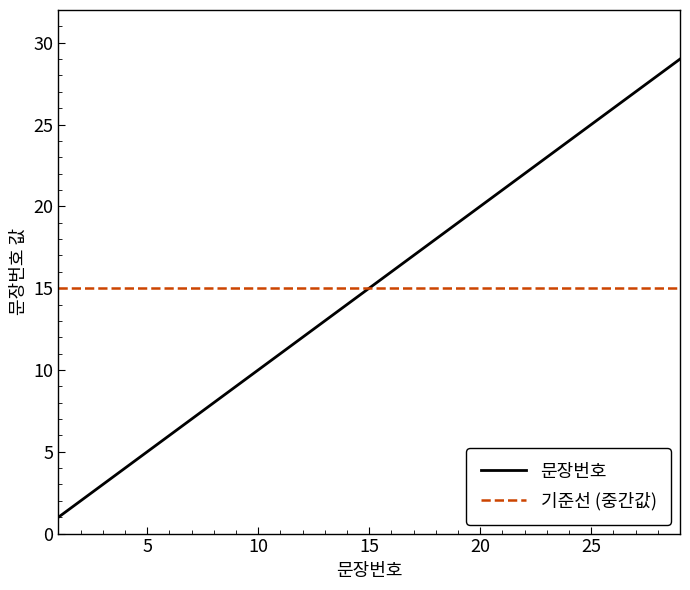

Which series has the widest spread of values?

문장번호